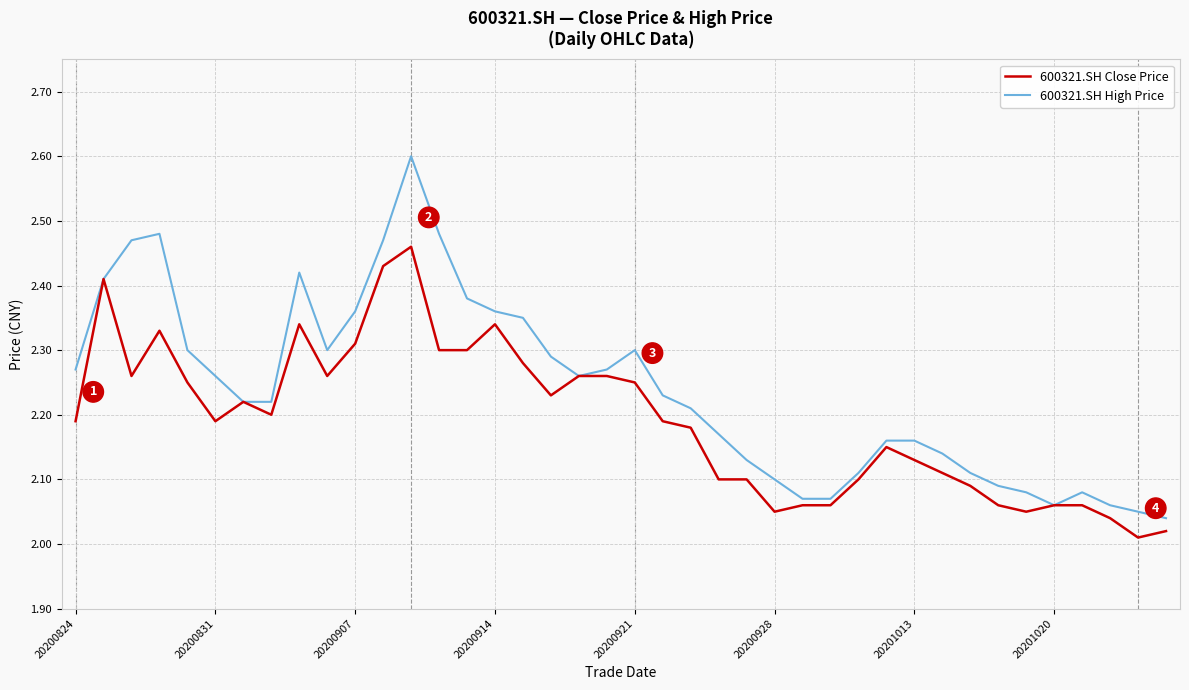

Which series has the widest spread of values?

600321.SH High Price